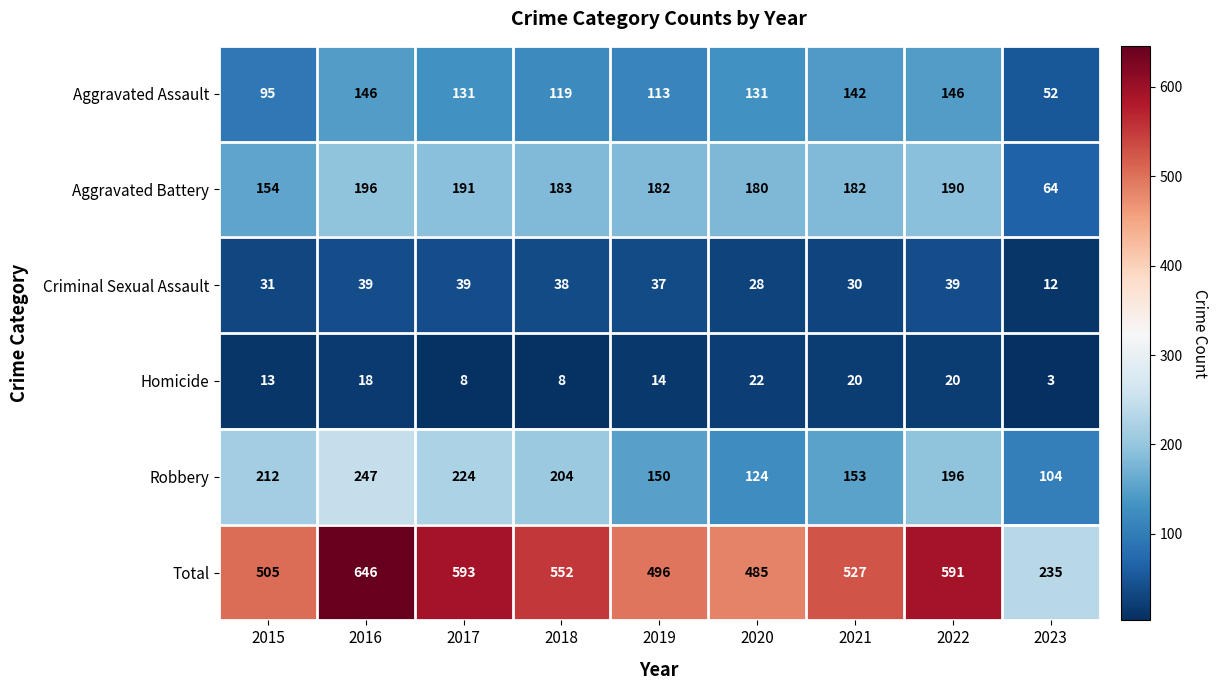

What is the difference between the Homicide values at 2020 and 2019?

8